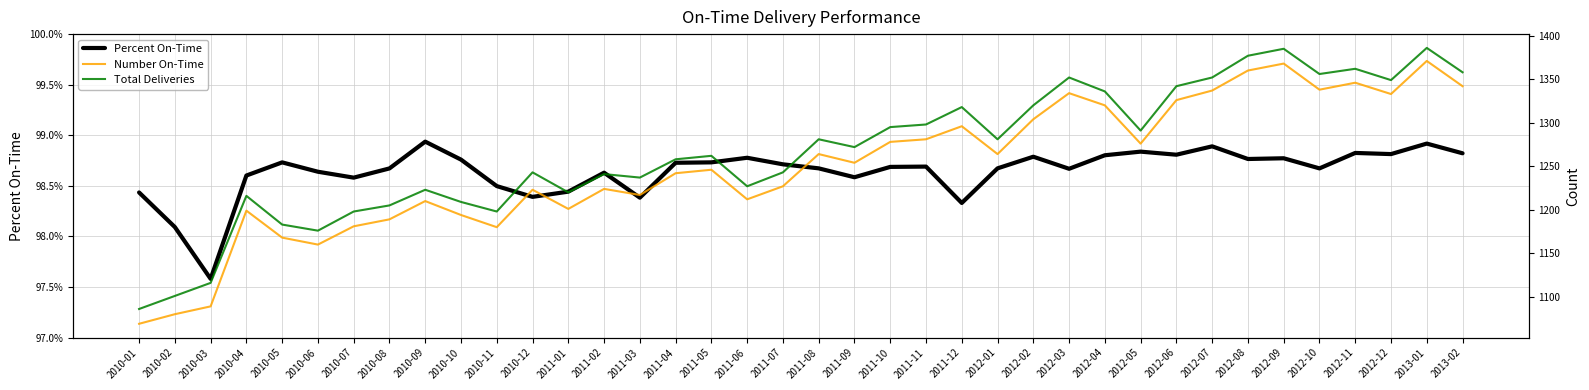

What is the total value across all series at 2012-03?

2687.0